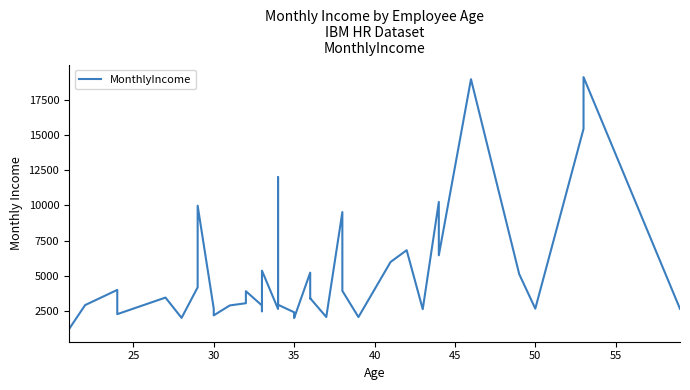

How many interior local peaks (higher than both neighbors) does the data have?

13